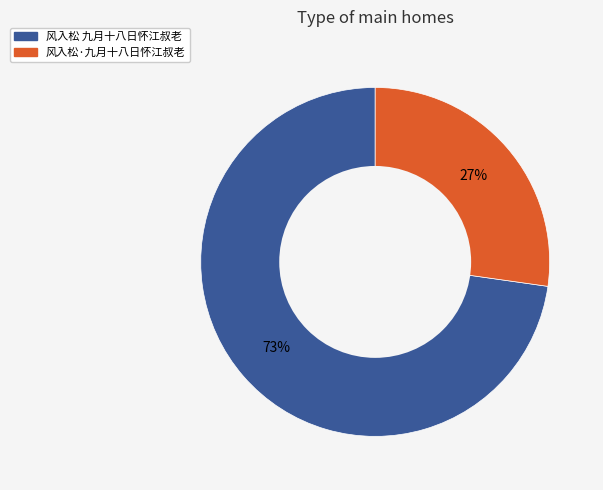

To the nearest percent, what portion does 风入松·九月十八日怀江叔老 represent?

27%